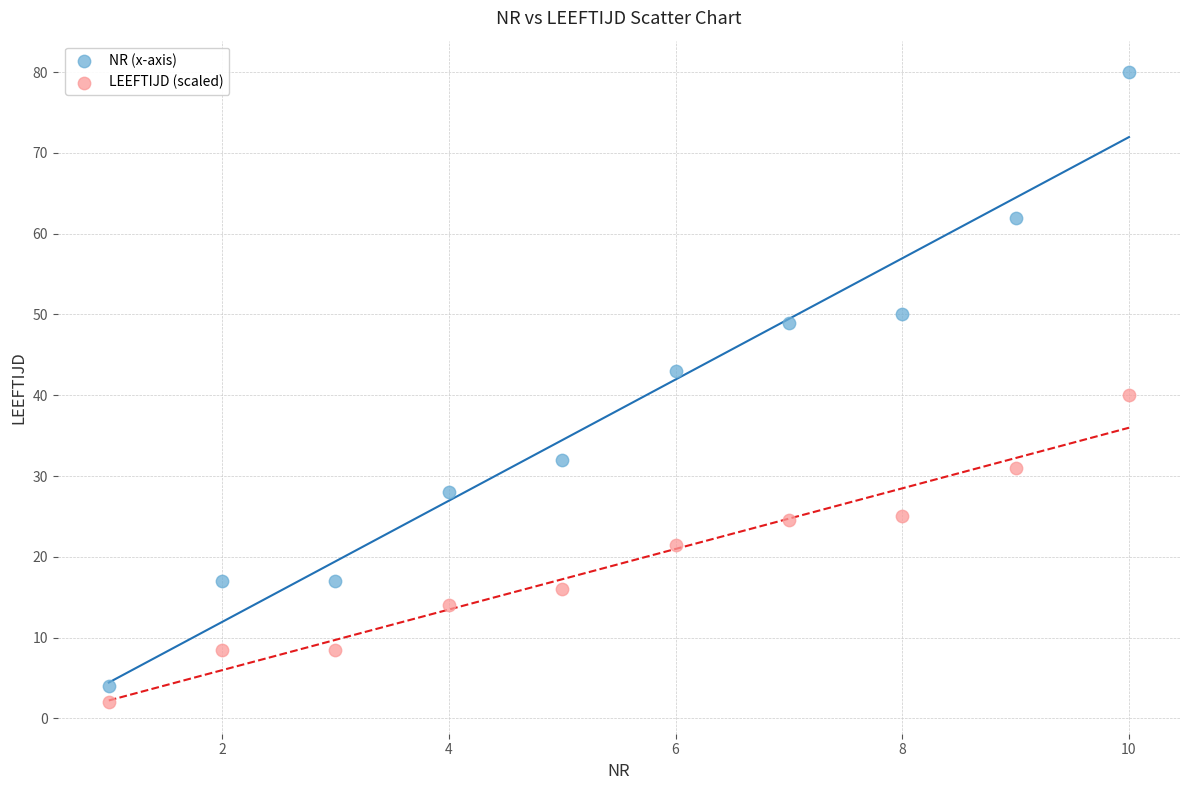

Which series contains the lowest Y value?

LEEFTIJD (scaled)